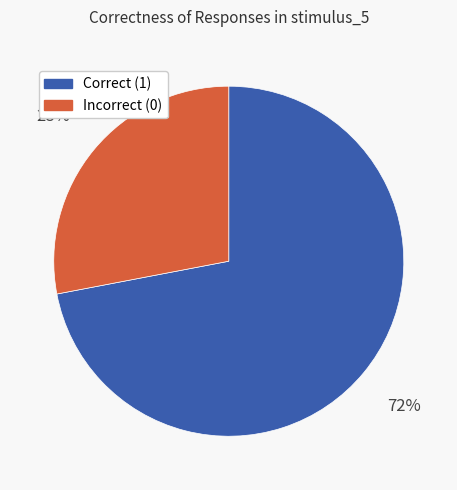

Is there a majority slice in this chart?

Yes